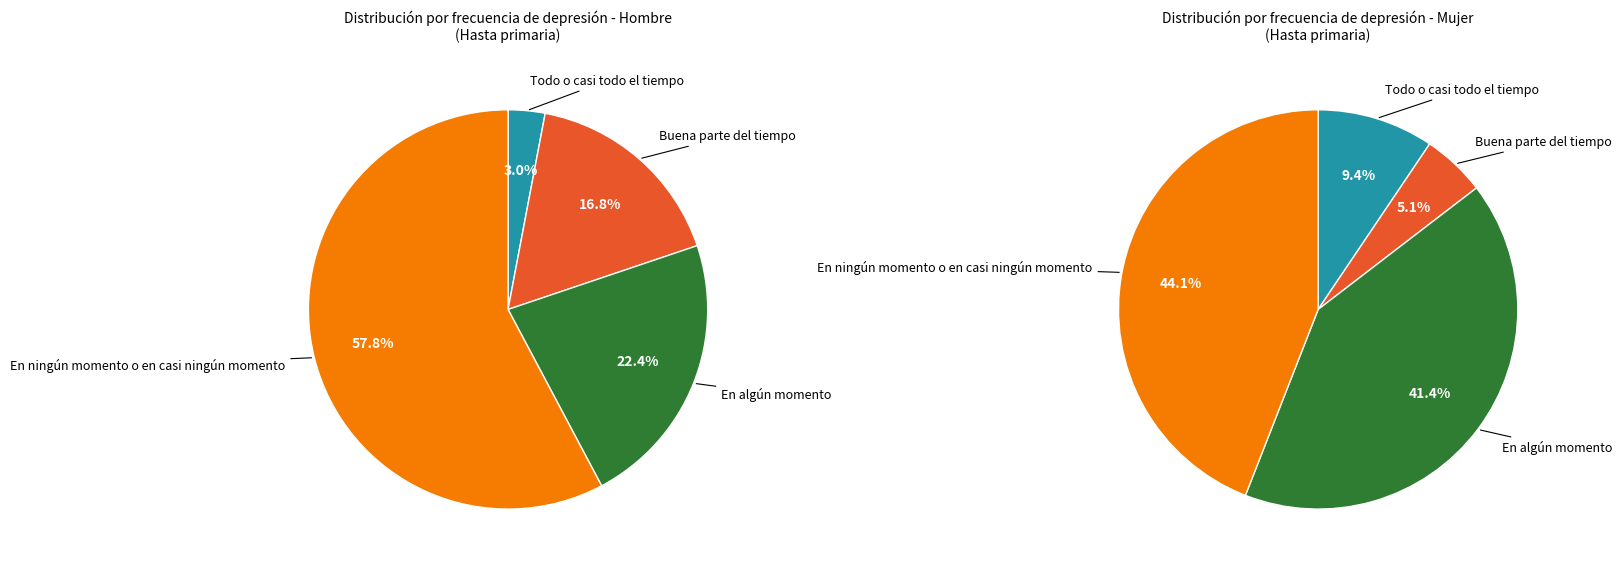

Do En algún momento and Buena parte del tiempo together represent more than half of the pie?

No